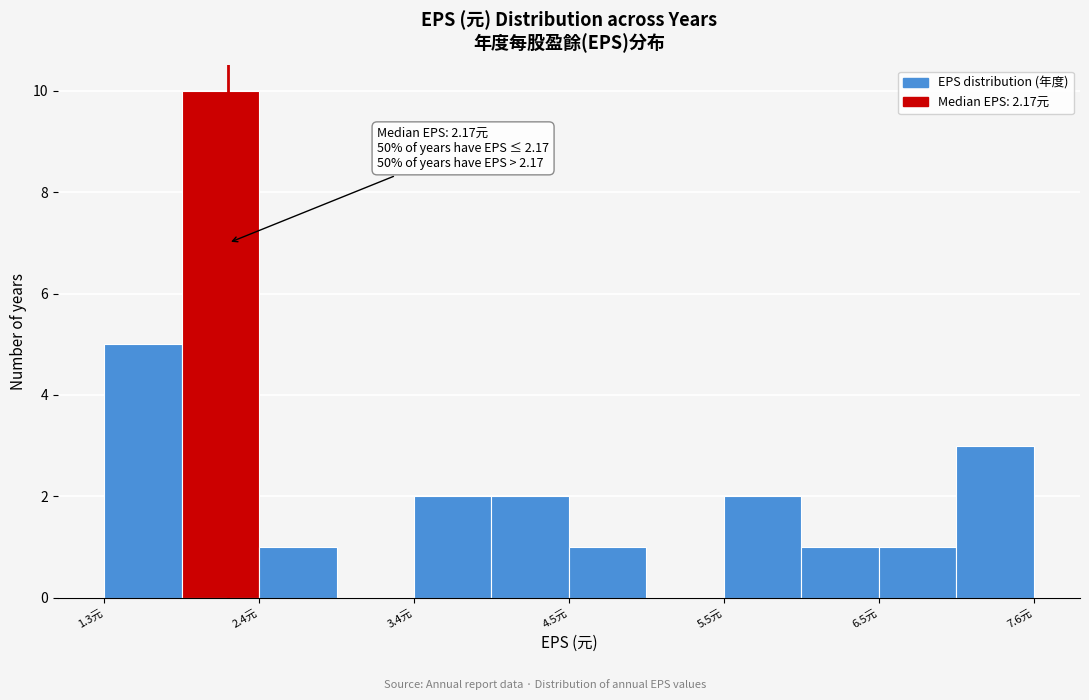

Read against the x-axis, roughly where is the centre of the tallest bar?

2.2